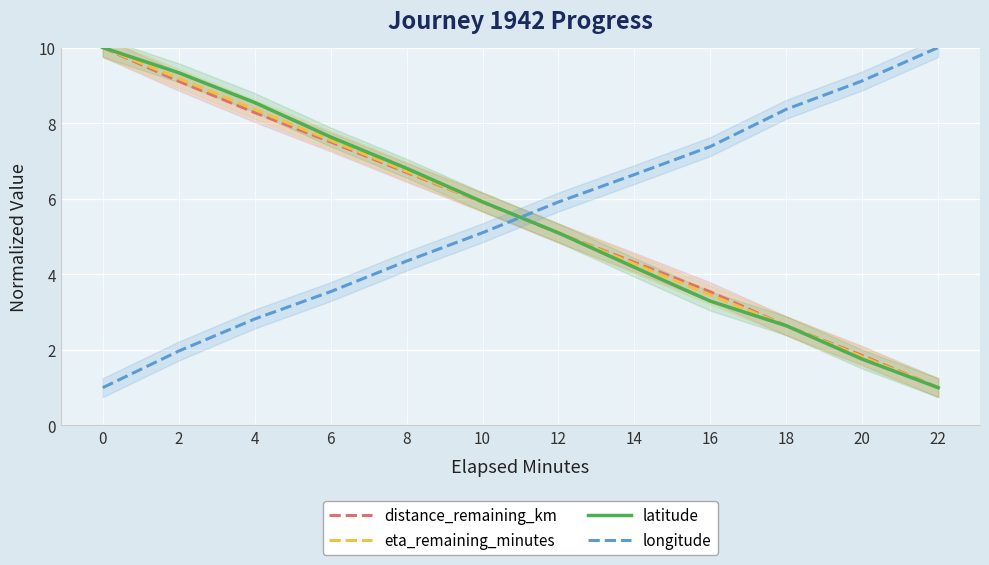

At which label is distance_remaining_km closest to 5?

12